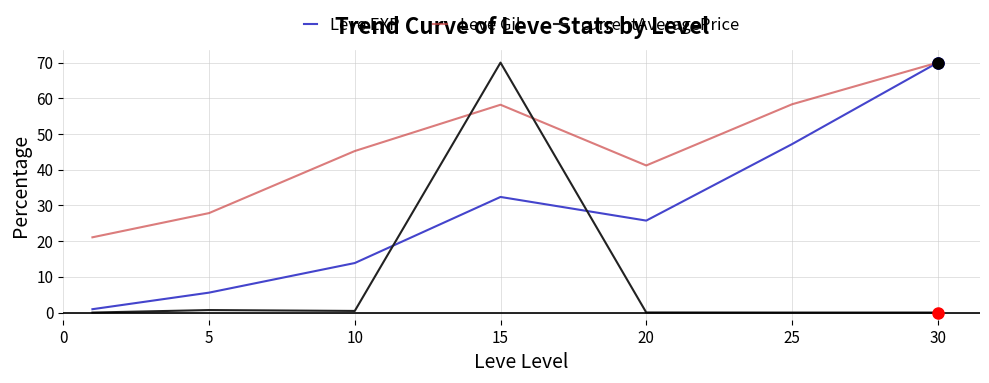

Rank the series by their average value, from highest to lowest.

Leve Gil, Leve EXP, currentAveragePrice